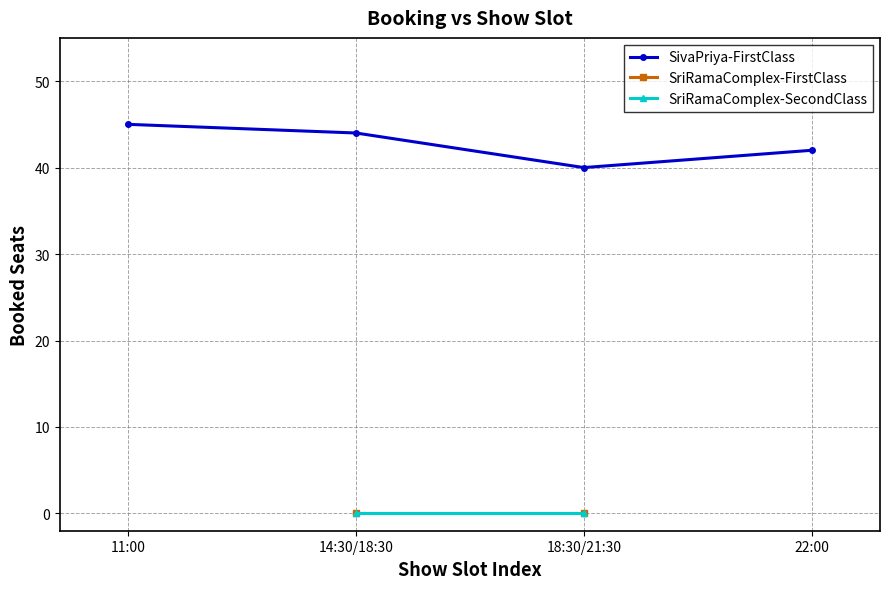

Which series has the largest total across all categories?

SivaPriyaCinema-FirstClass